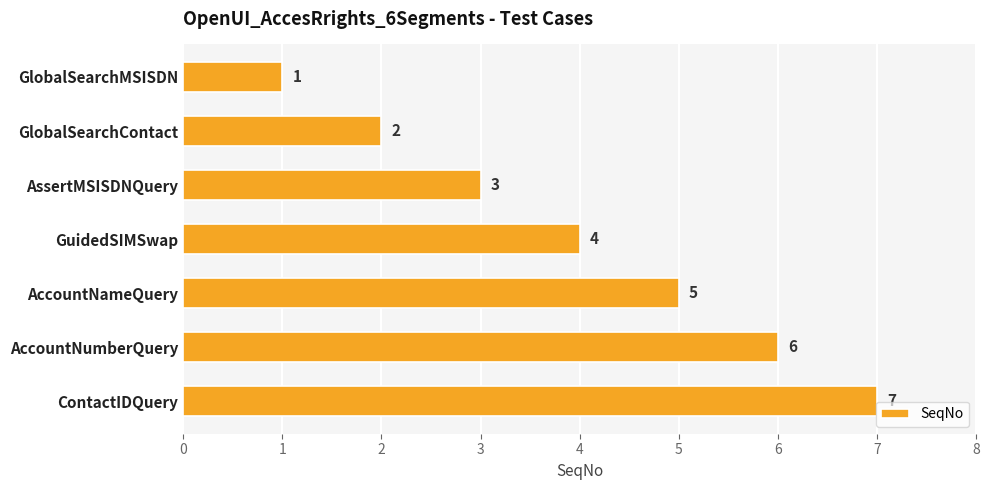

What is the average value?

4